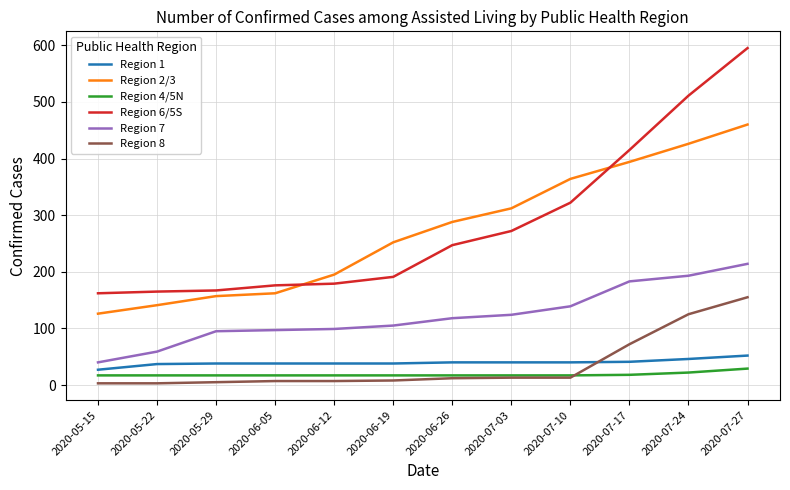

True or false: Region 4/5N and Region 6/5S intersect in this chart.

False